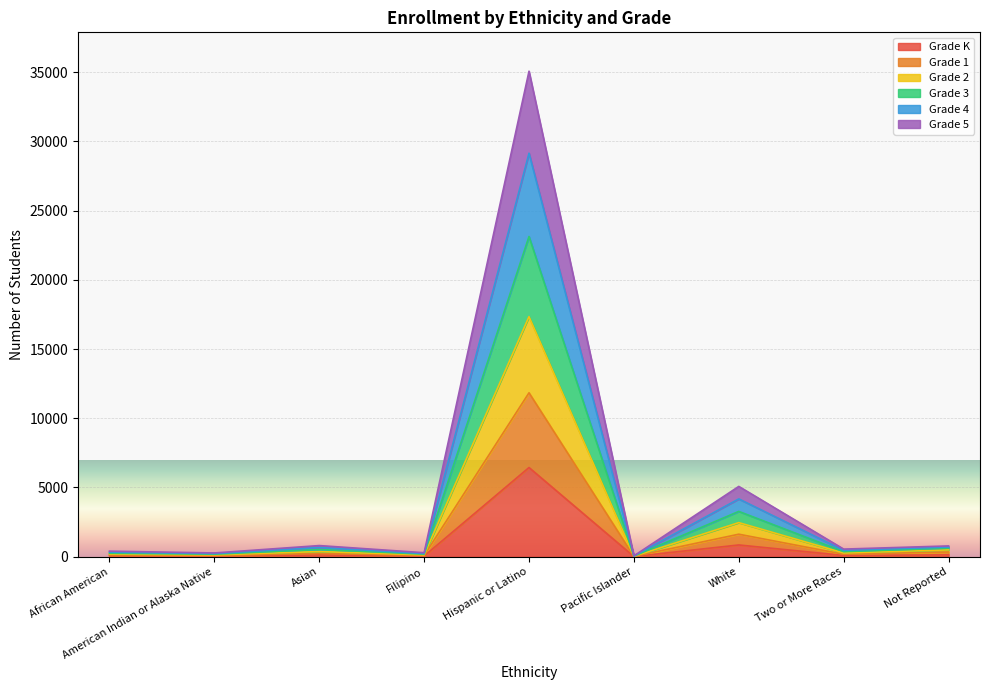

How many lines are shown in the chart?

6